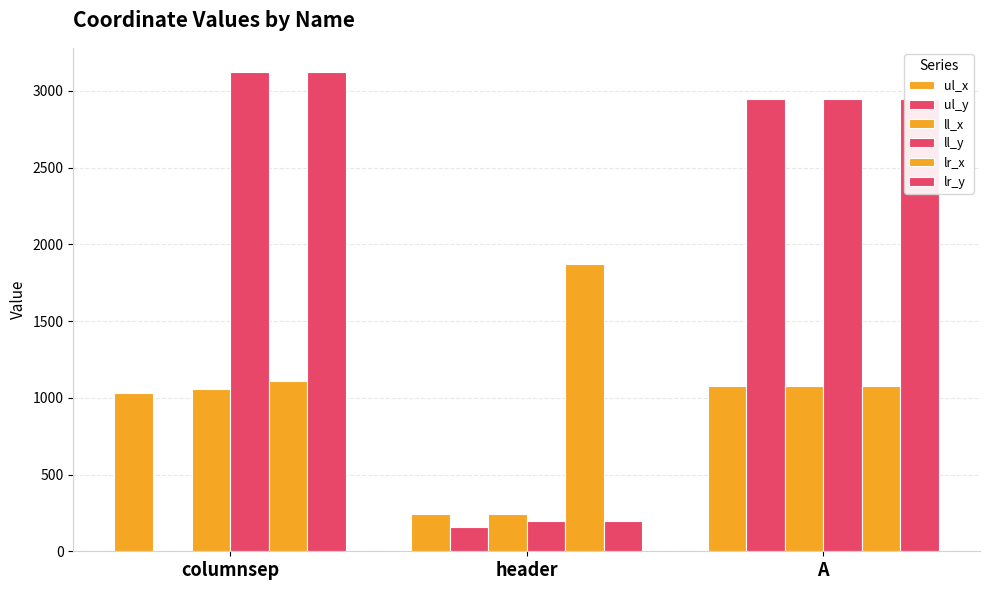

How many series are shown in this chart?

6